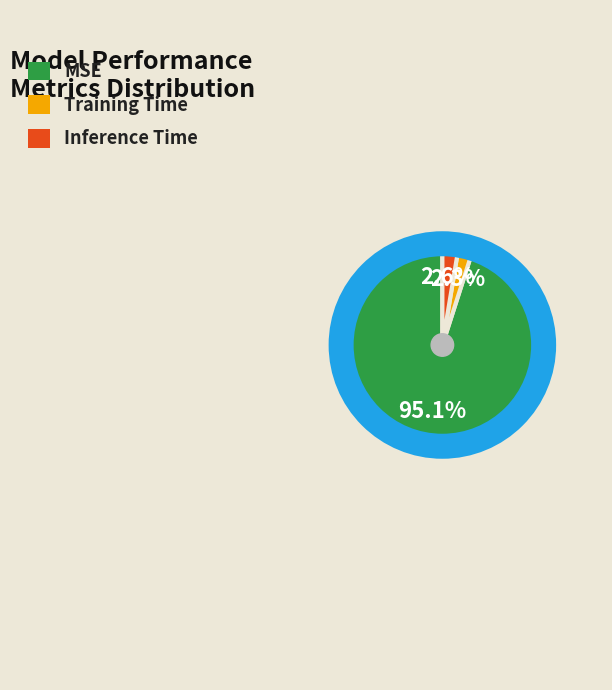

Which has a higher value, MSE or Inference Time?

MSE